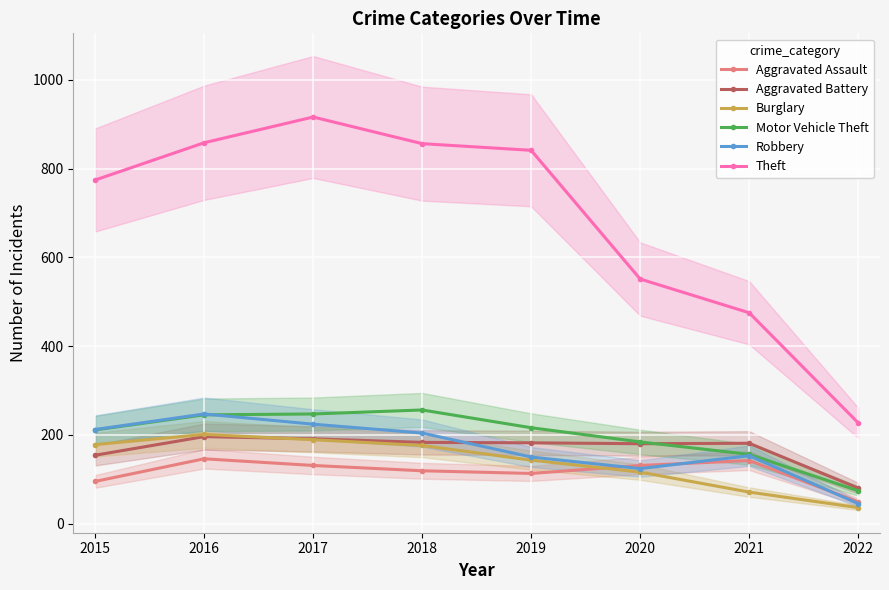

What is the value of the Aggravated Assault point at the 1st from the left?

95